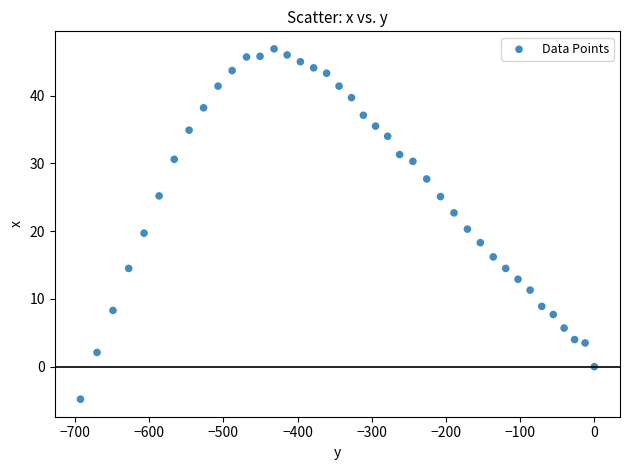

What is the range of Y values (max minus min)?

51.7